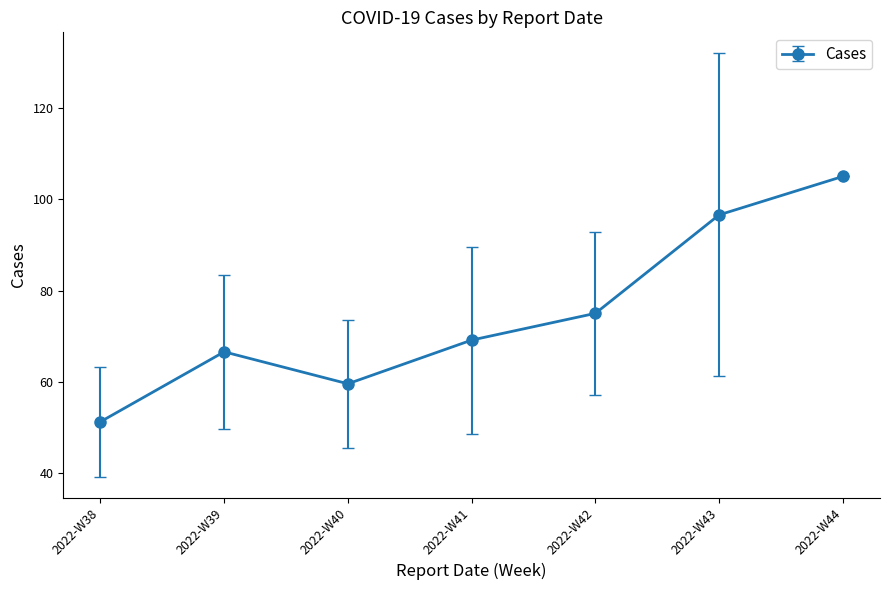

How many points are lower than both their immediate neighbors (excluding endpoints)?

1